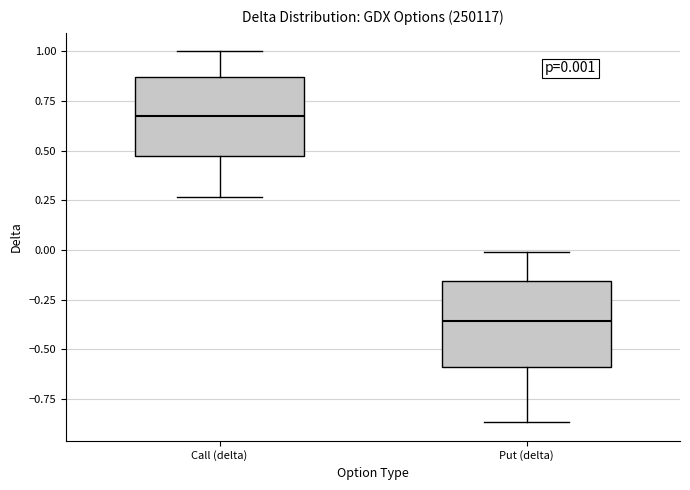

Which box's median line is the highest?

Call (delta)